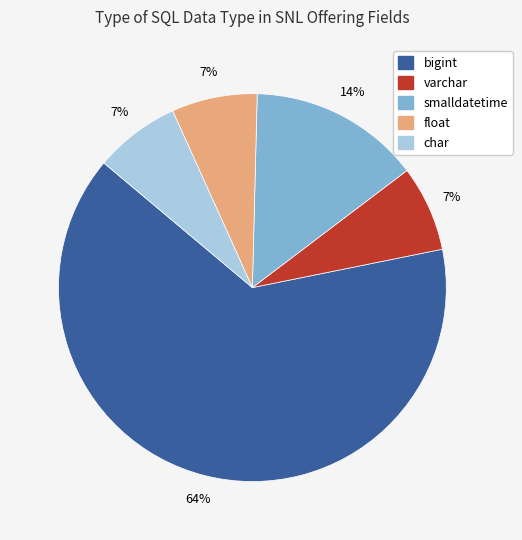

What is the largest slice in the pie chart?

bigint